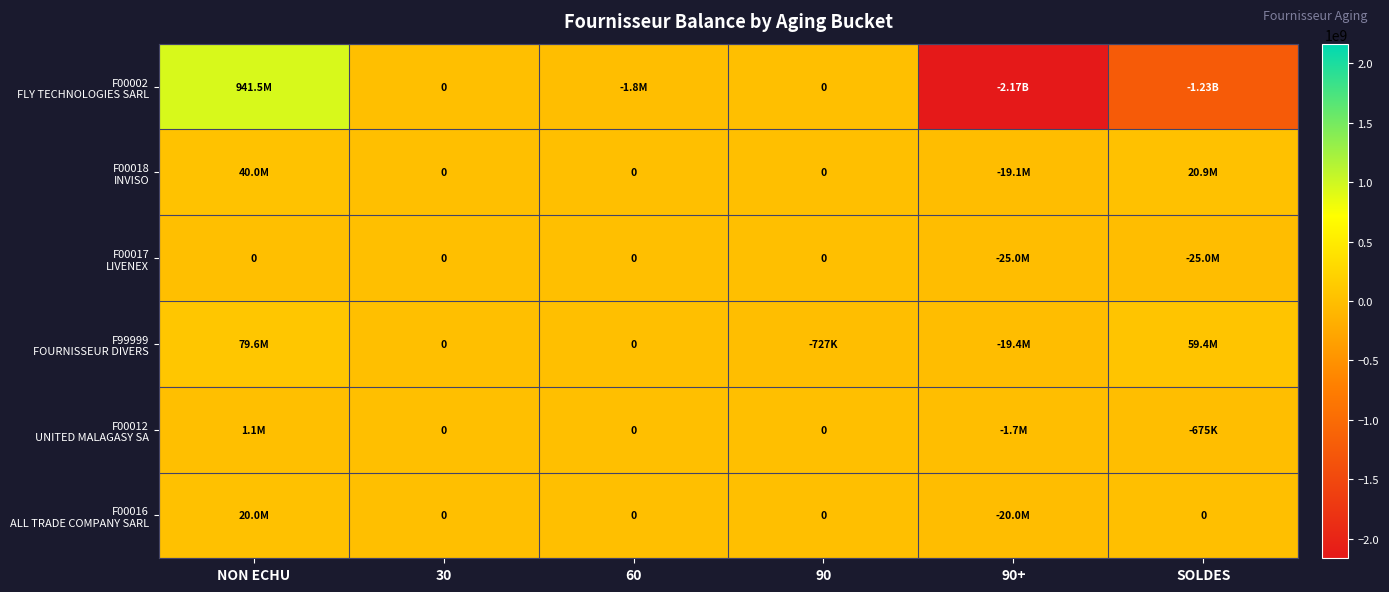

How many values in F00016 ALL TRADE COMPANY SARL are below zero?

1